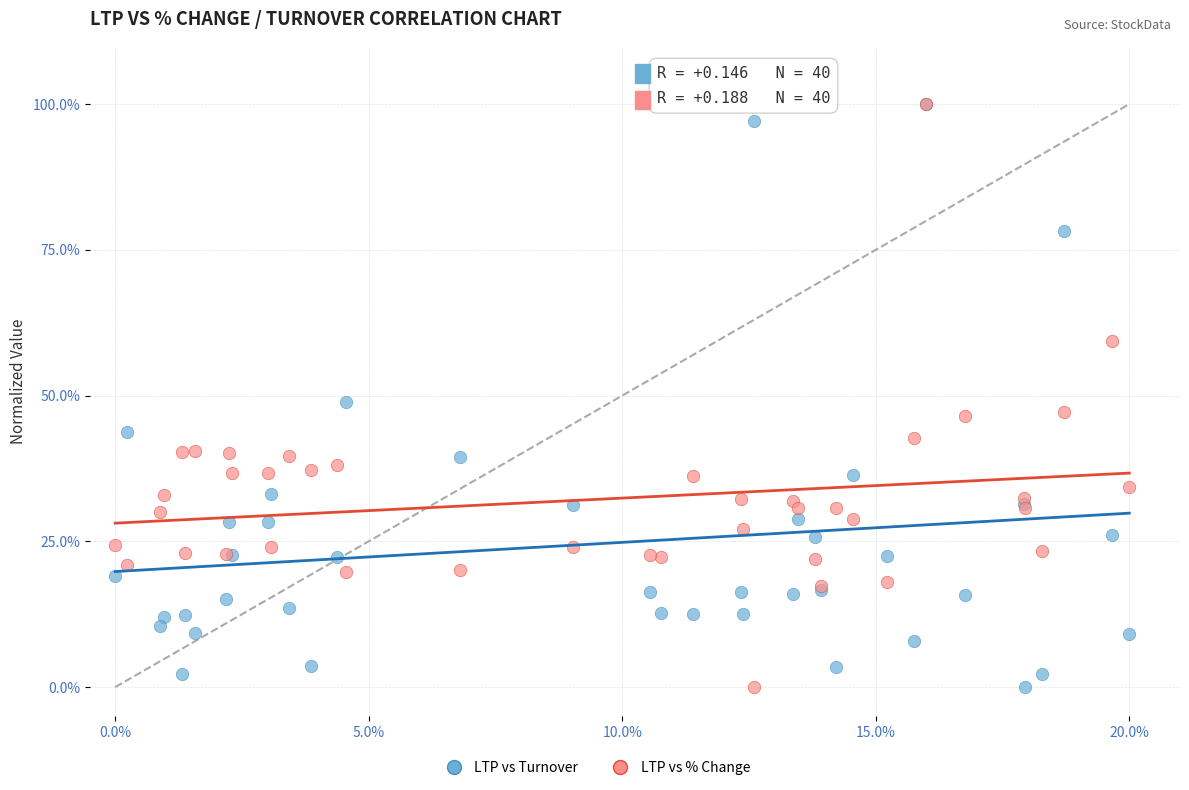

In the LTP vs Turnover series, what Y value is closest to 50?

48.8